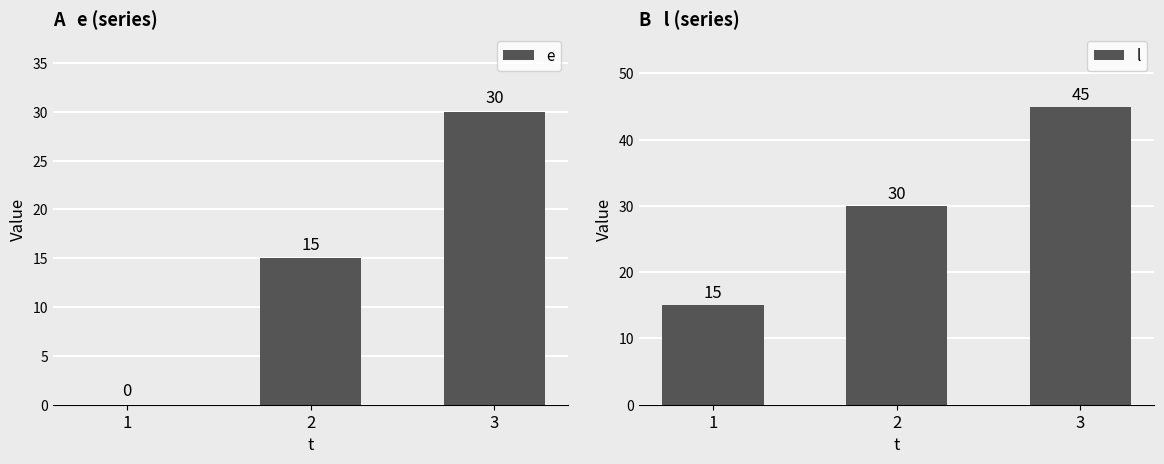

The value of e at 3 is 30. True or false?

True